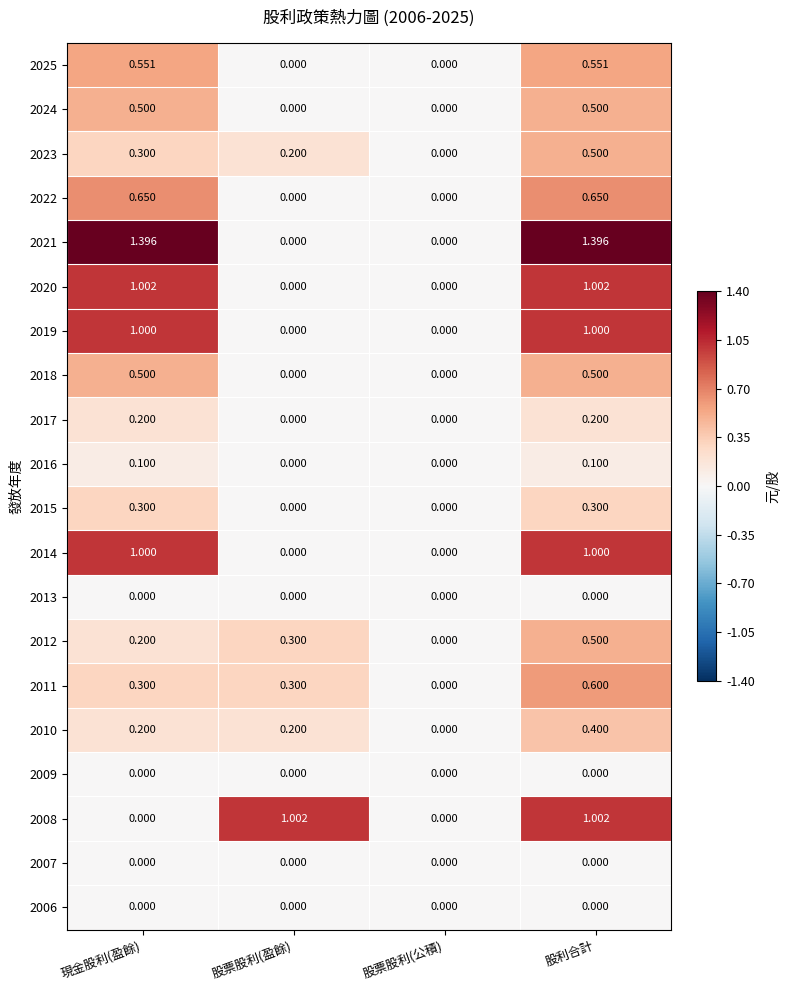

At which category is the sum across all series the highest?

股利合計